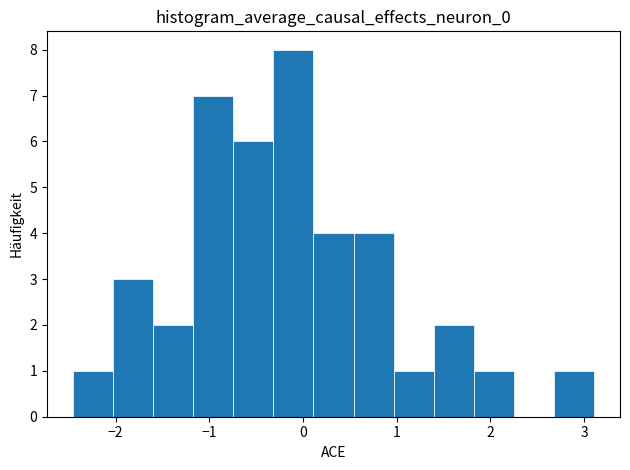

Reading left to right, transcribe this chart: for each bar, give the range it covers on the x-axis and its height. Neither the bar edges nor the heights are printed on the chart, so give them approximately, as read against the axes.

-2.5 to -2.0: 1
-2.0 to -1.6: 3
-1.6 to -1.2: 2
-1.2 to -0.7: 7
-0.7 to -0.3: 6
-0.3 to 0.1: 8
0.1 to 0.5: 4
0.5 to 1.0: 4
1.0 to 1.4: 1
1.4 to 1.8: 2
1.8 to 2.3: 1
2.3 to 2.7: 0
2.7 to 3.1: 1